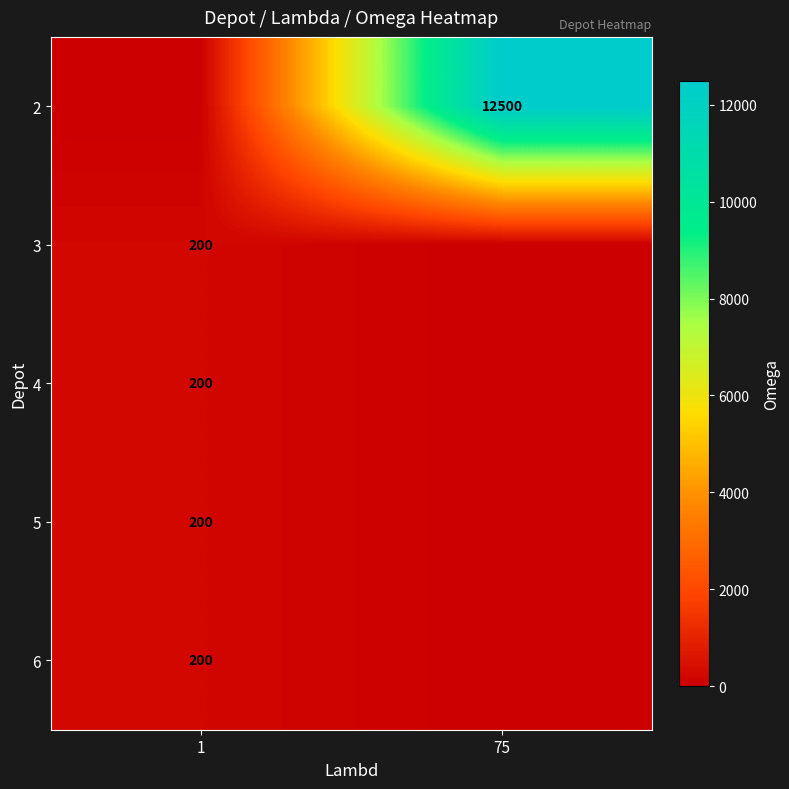

Is it true that 6 equals 314 at 1?

False